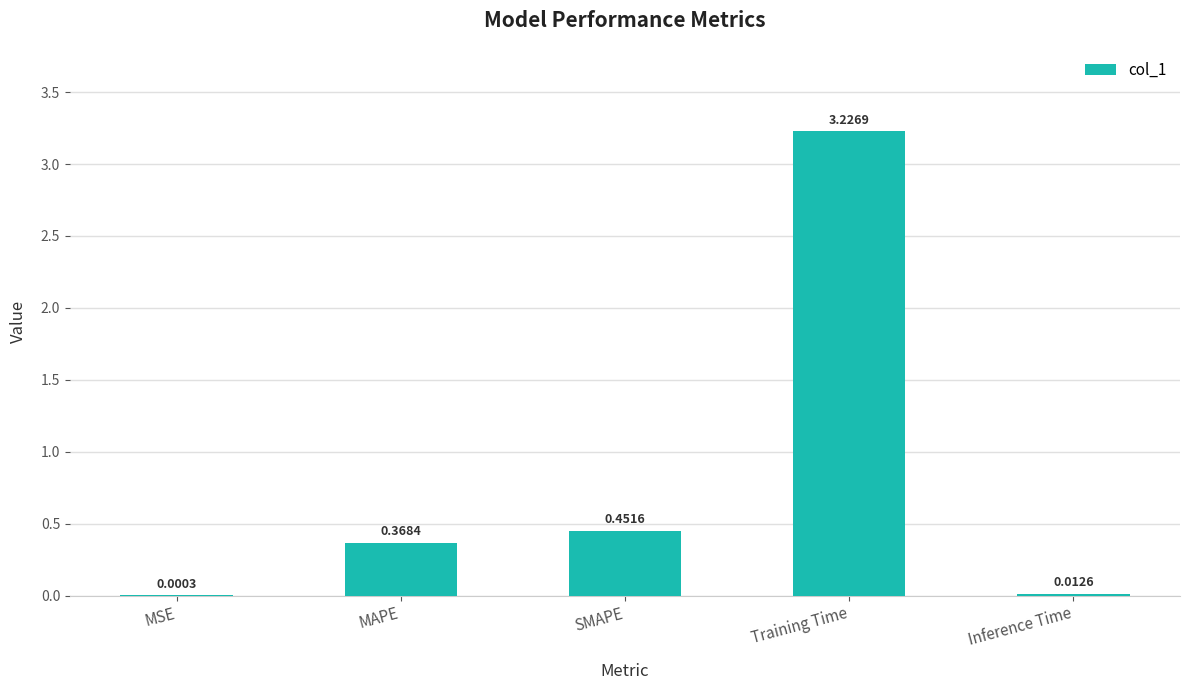

What is the sum of all values?

4.1